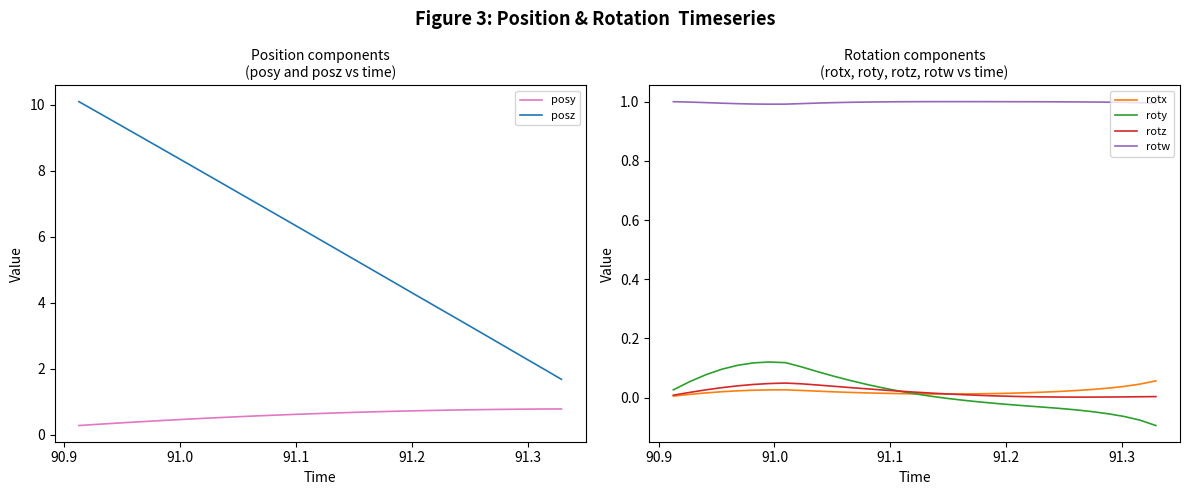

True or false: rotw and roty cross at least once.

False